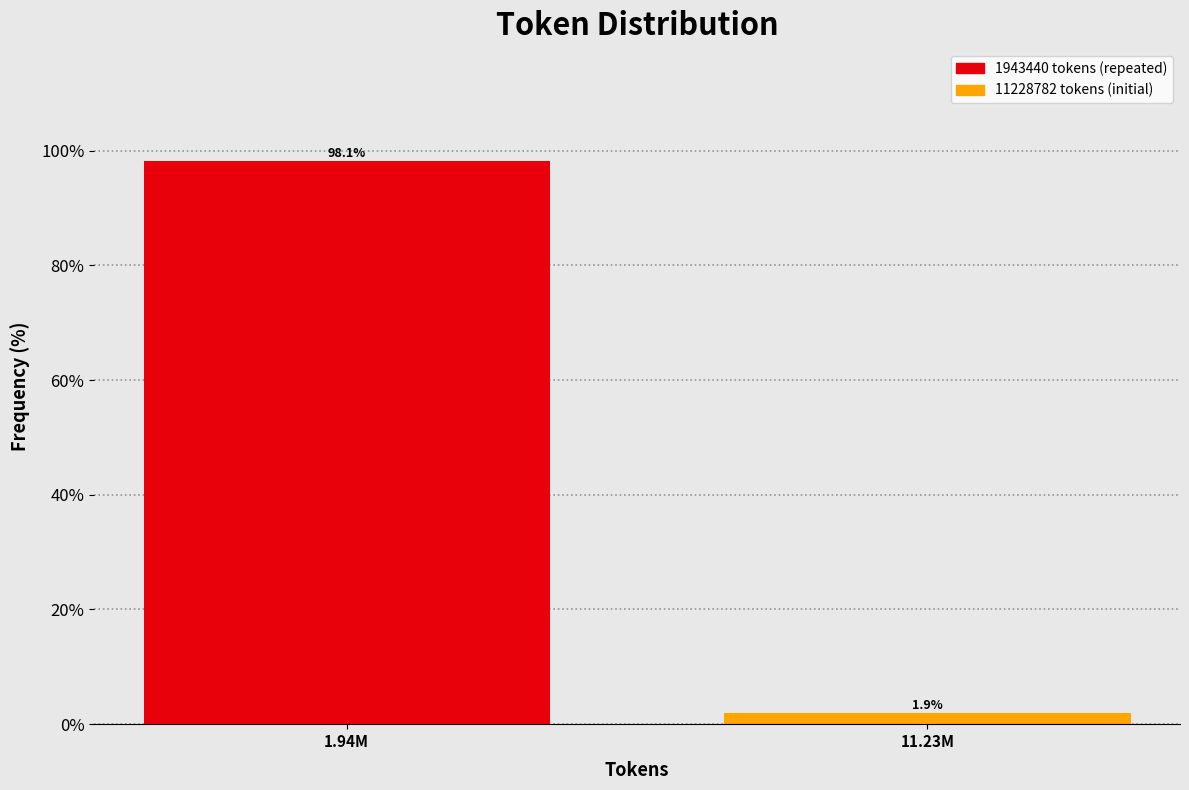

Reading left to right, transcribe all the data shown in this chart.

1.94M=98.1	11.23M=1.9